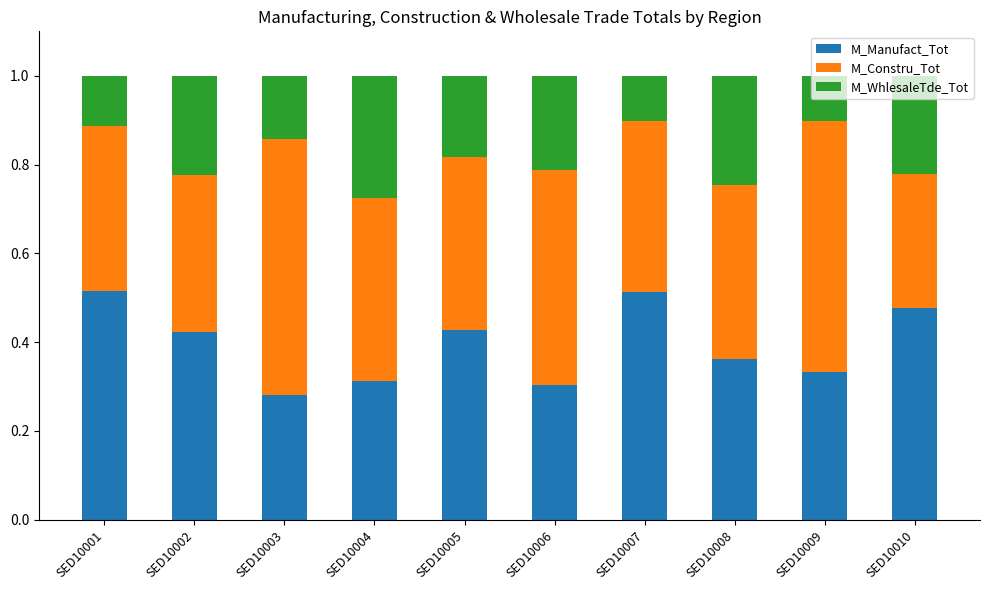

The value of M_Manufact_Tot at SED10003 is 0.1. True or false?

False